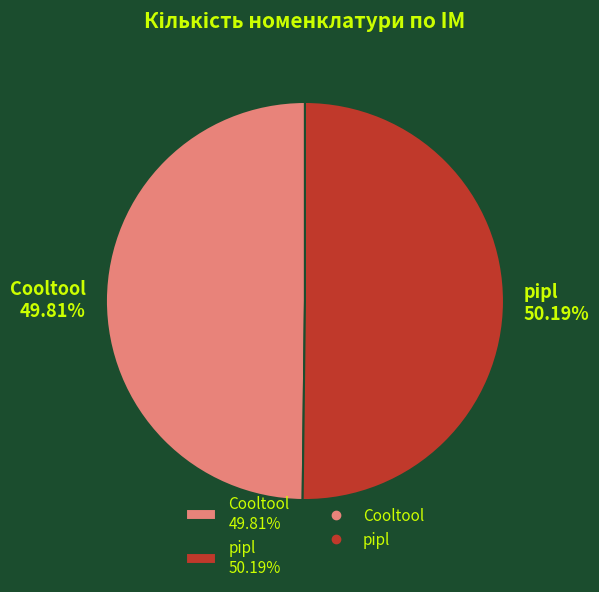

True or false: pipl accounts for 50% of the total.

True